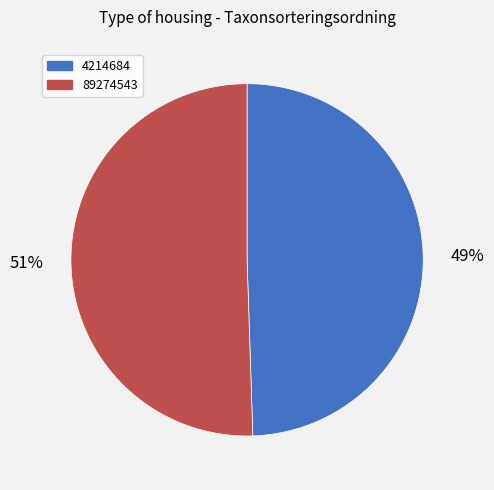

To the nearest percent, what is the combined percentage of 89274543 and 4214684?

100%